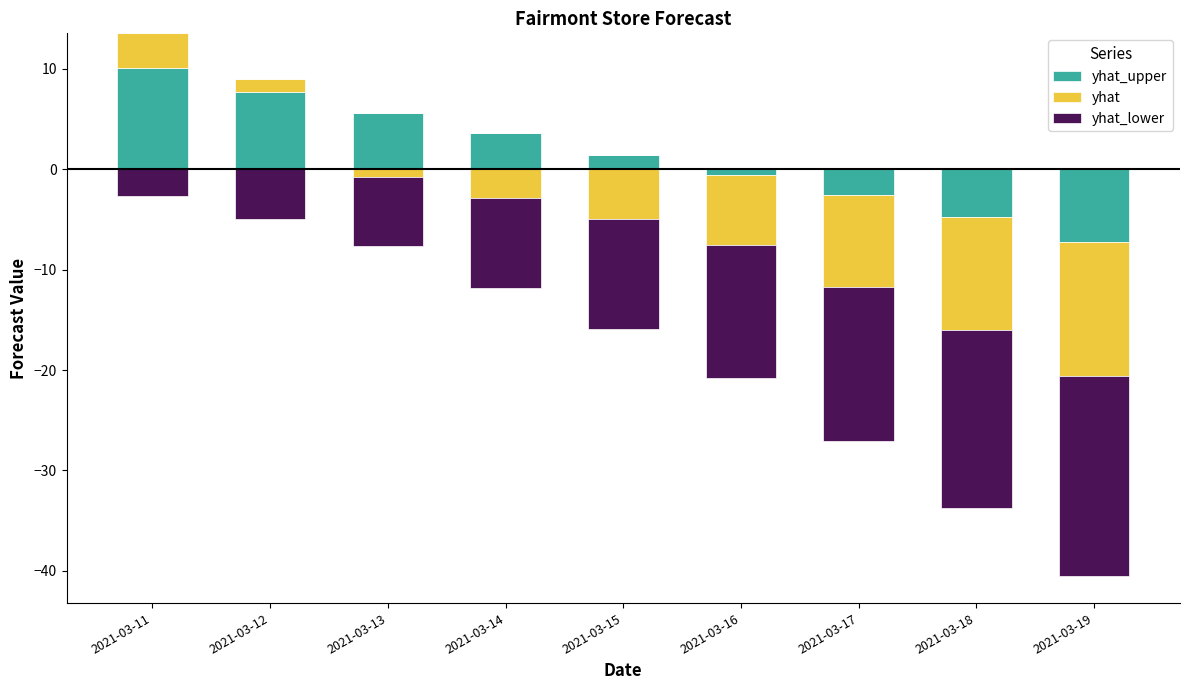

At which category is the sum across all series the highest?

2021-03-11